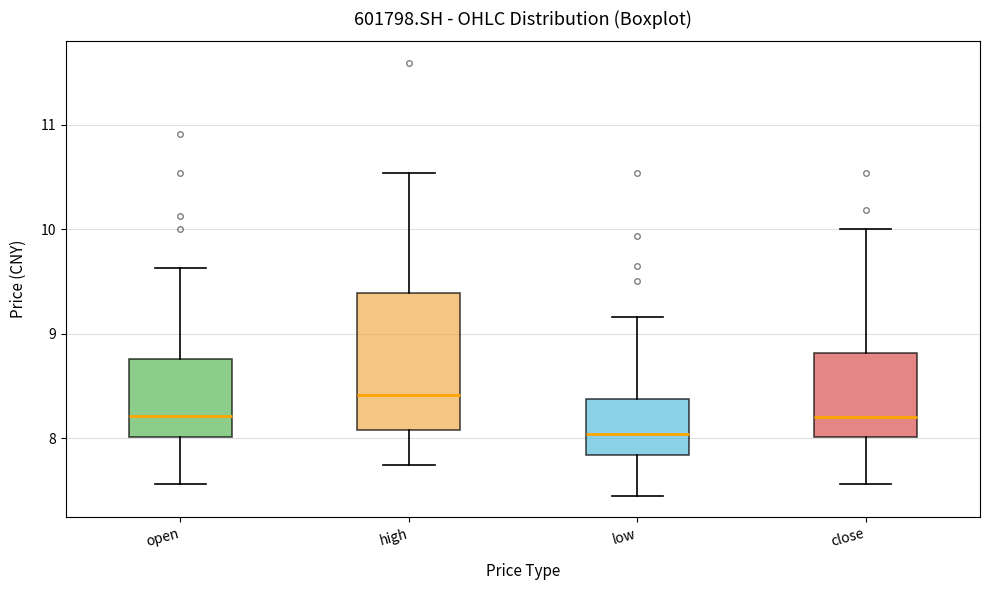

Comparing the boxes themselves (not the whiskers), which one is the tallest?

high